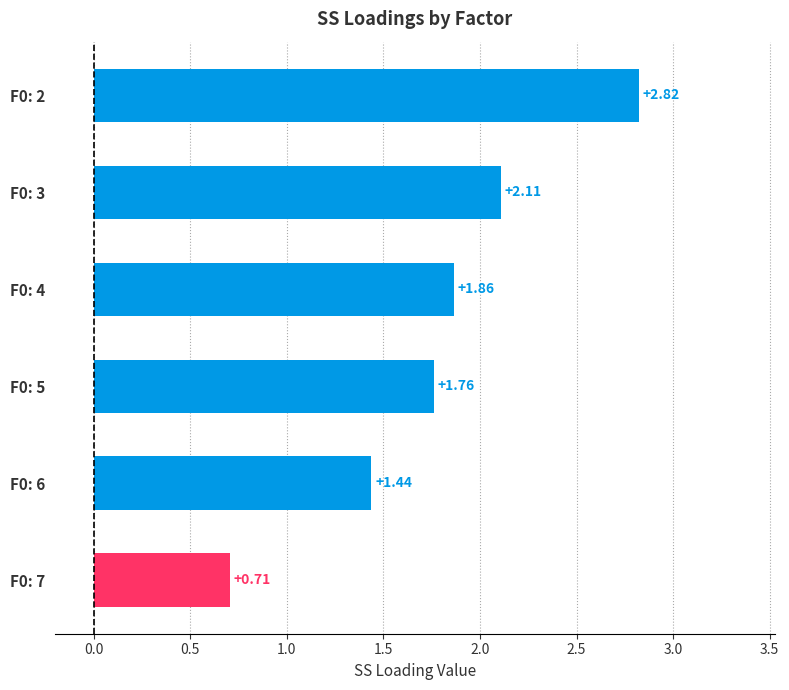

What is the difference between the maximum and minimum values?

2.1